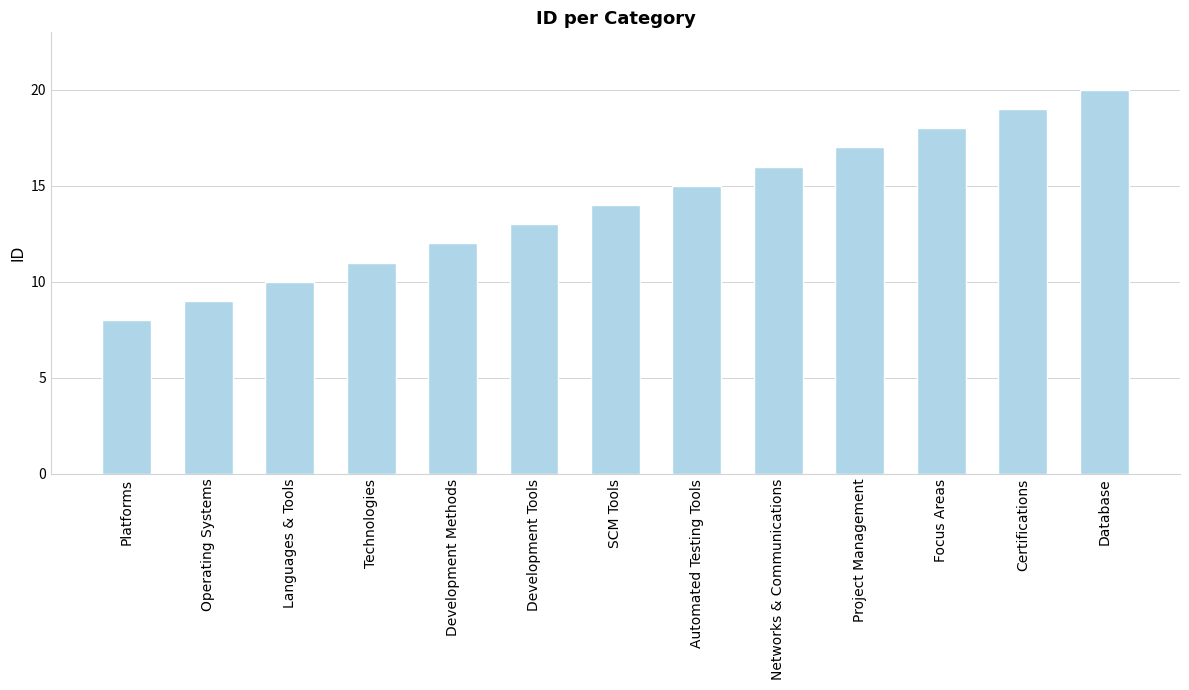

The chart shows a value of 14 at SCM Tools. True or false?

True